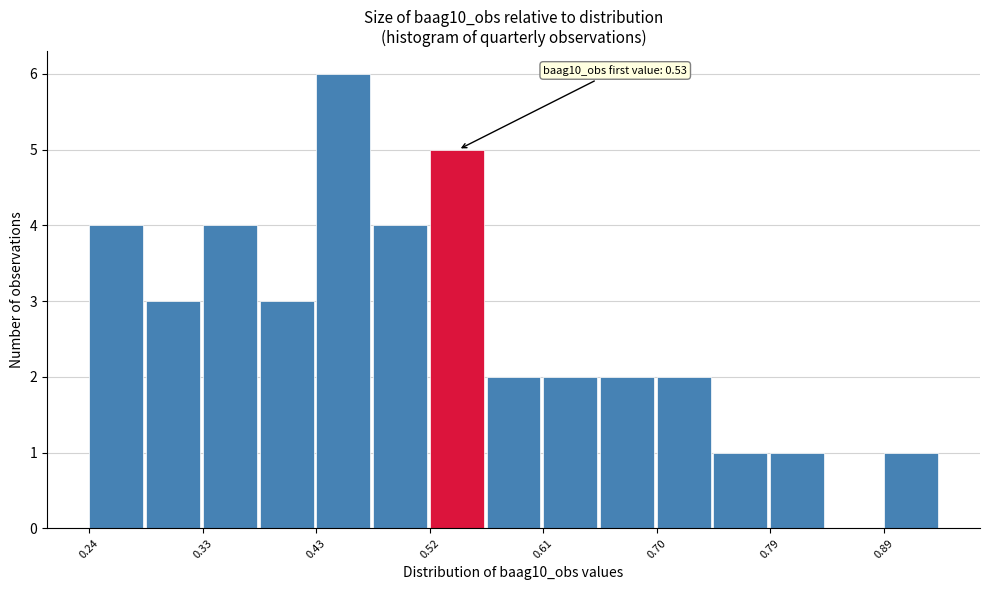

Over which range of the x-axis is the bar tallest?

0.43 to 0.47